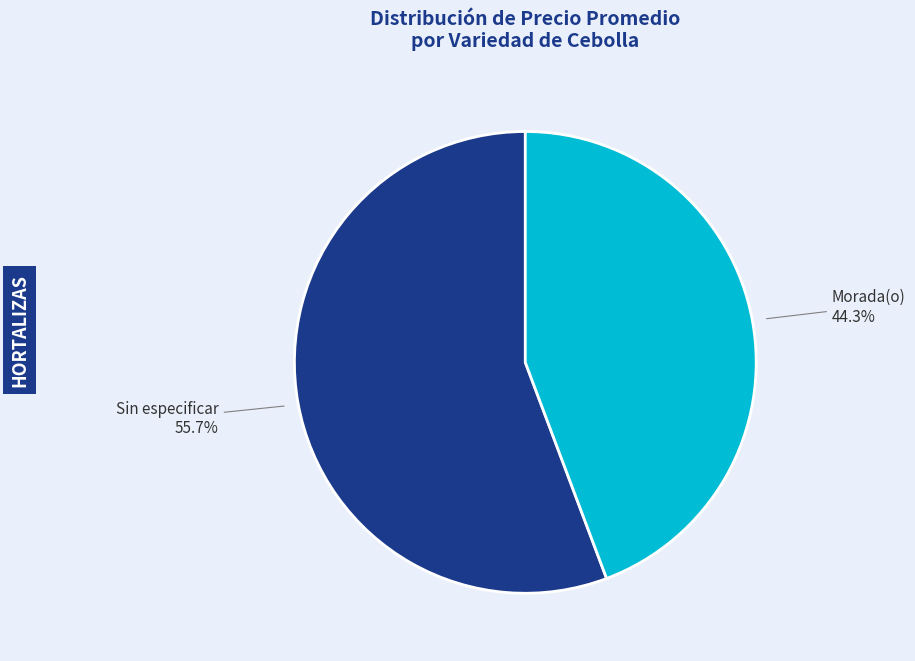

To the nearest percent, what is the difference between the largest and smallest slice percentages?

11%